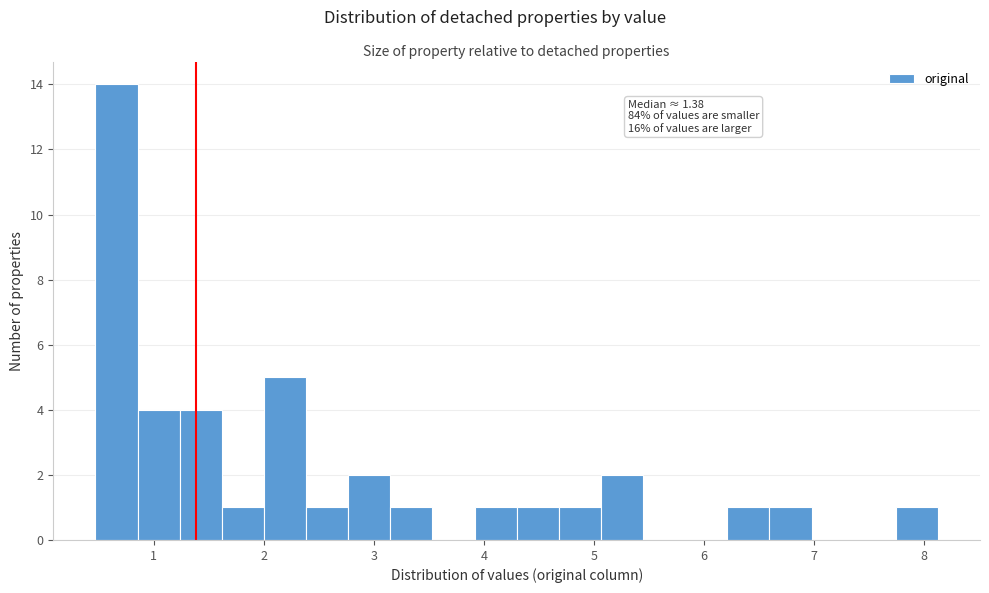

Read against the x-axis, roughly where is the centre of the tallest bar?

0.7